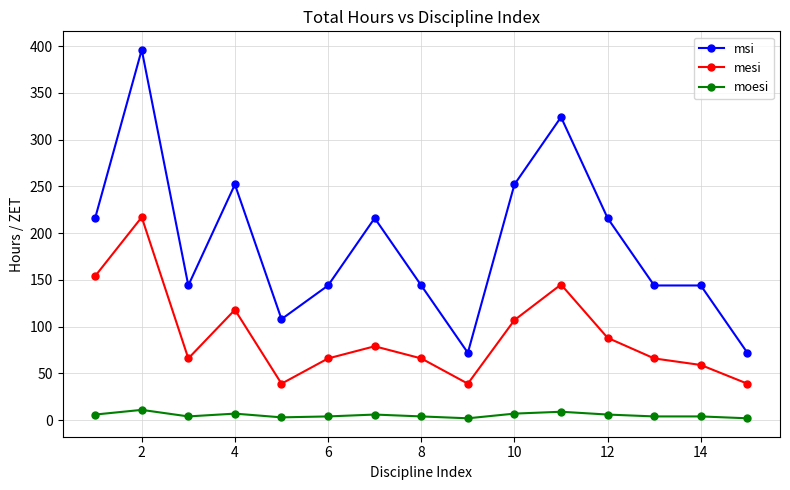

Count the number of categories in the chart.

15